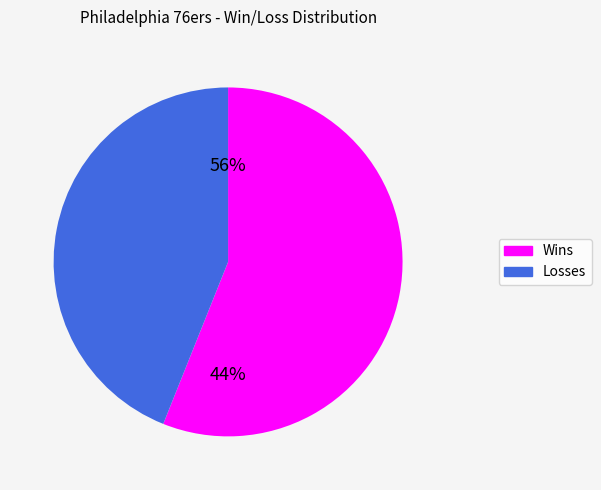

Which category has the smallest portion of the pie?

L